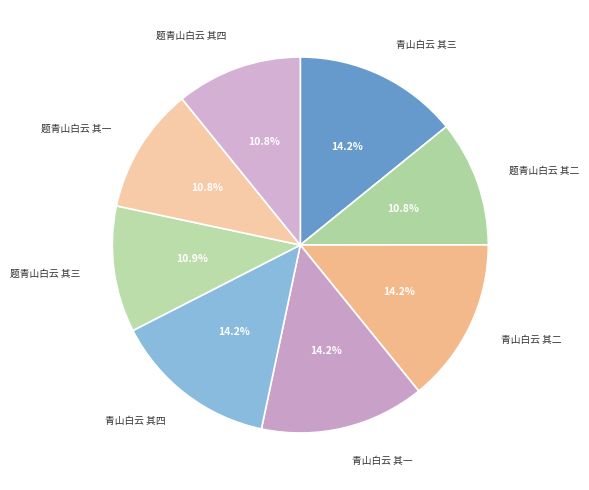

Between 题青山白云 其二 and 青山白云 其四, which is larger?

青山白云 其四